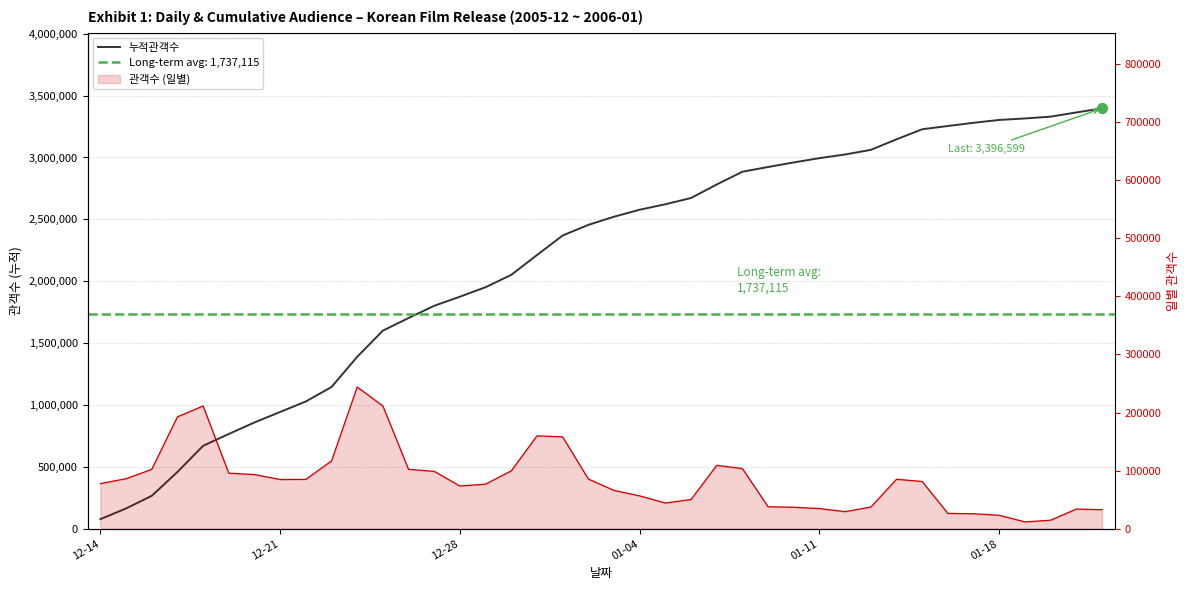

Which series contains the highest Y value?

누적관객수